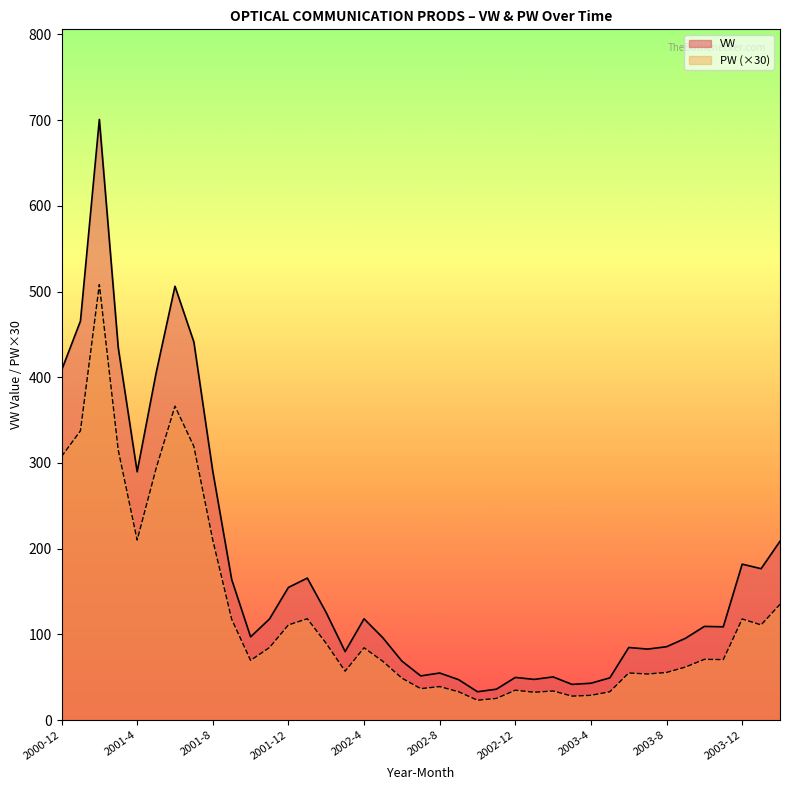

What is the average value of the PW series?

122.9